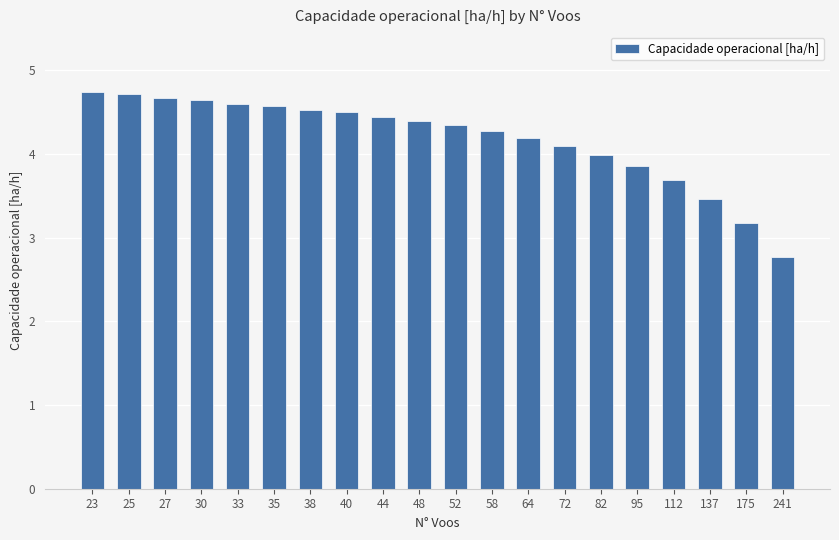

How many data points does each series have?

20